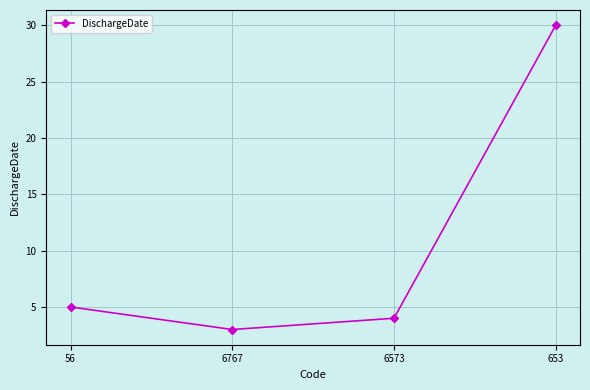

What is the label of the 1st point from the left?

56